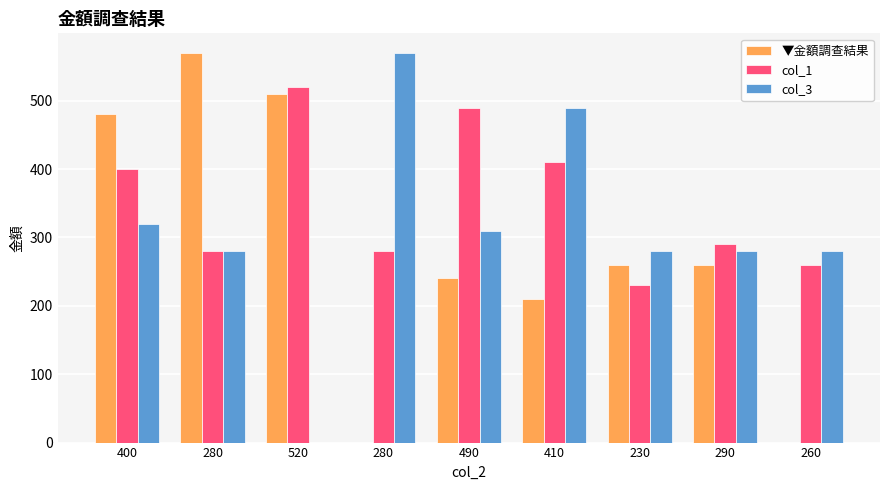

What is the difference between the maximum and second lowest values in the col_1 series?

260